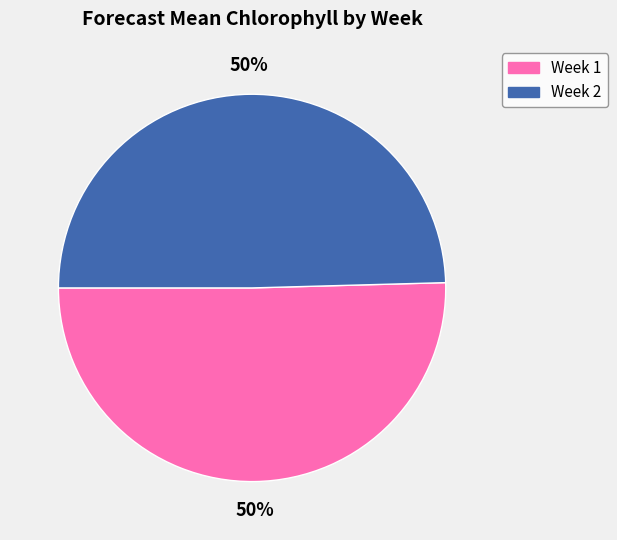

To the nearest percent, what is the combined percentage of Week 1 and Week 2?

100%